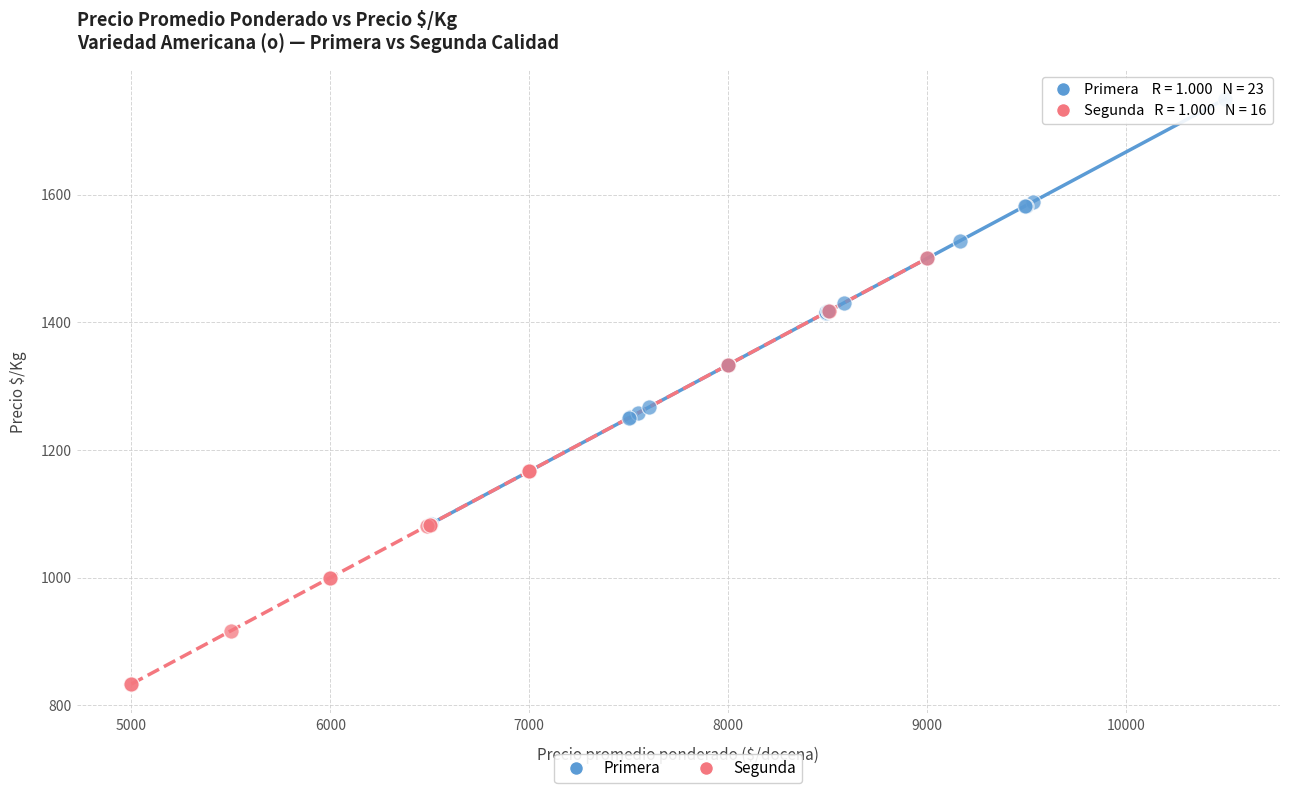

Which series reaches the maximum Y coordinate?

Primera